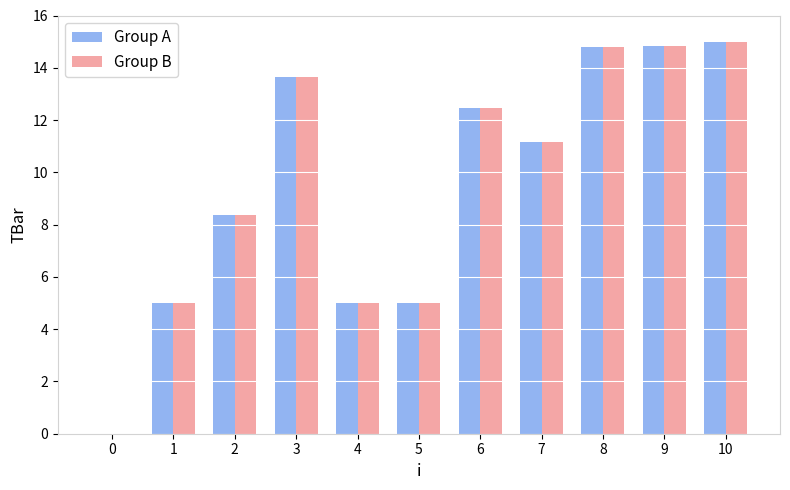

Does the chart contain stacked bars?

No